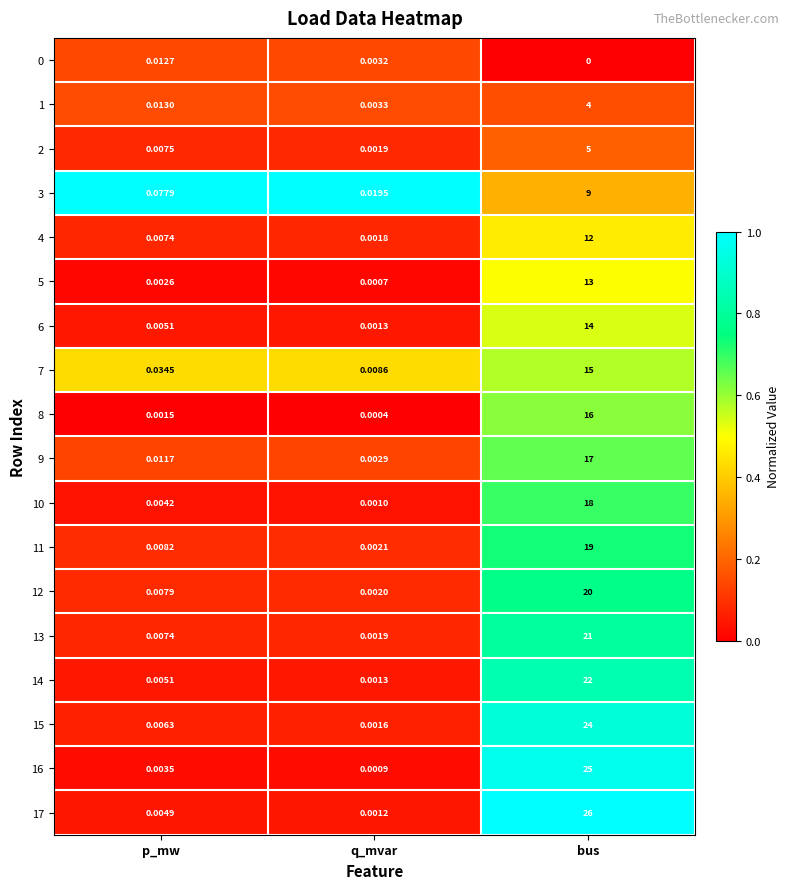

List the labels in order of 1 value, smallest first.

q_mvar, p_mw, bus